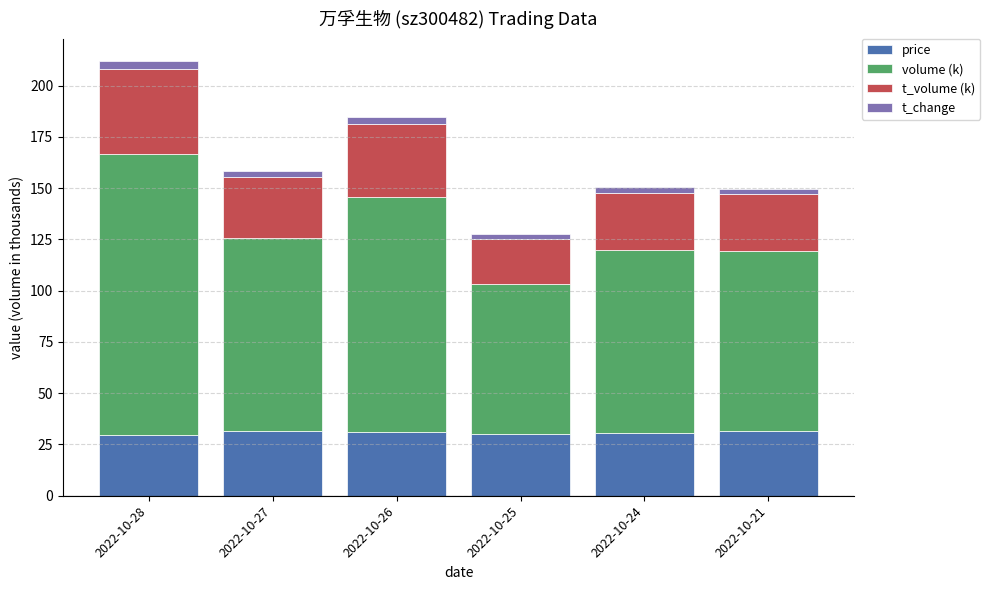

What are all the series names shown in the legend?

price, volume (k), t_volume (k), t_change